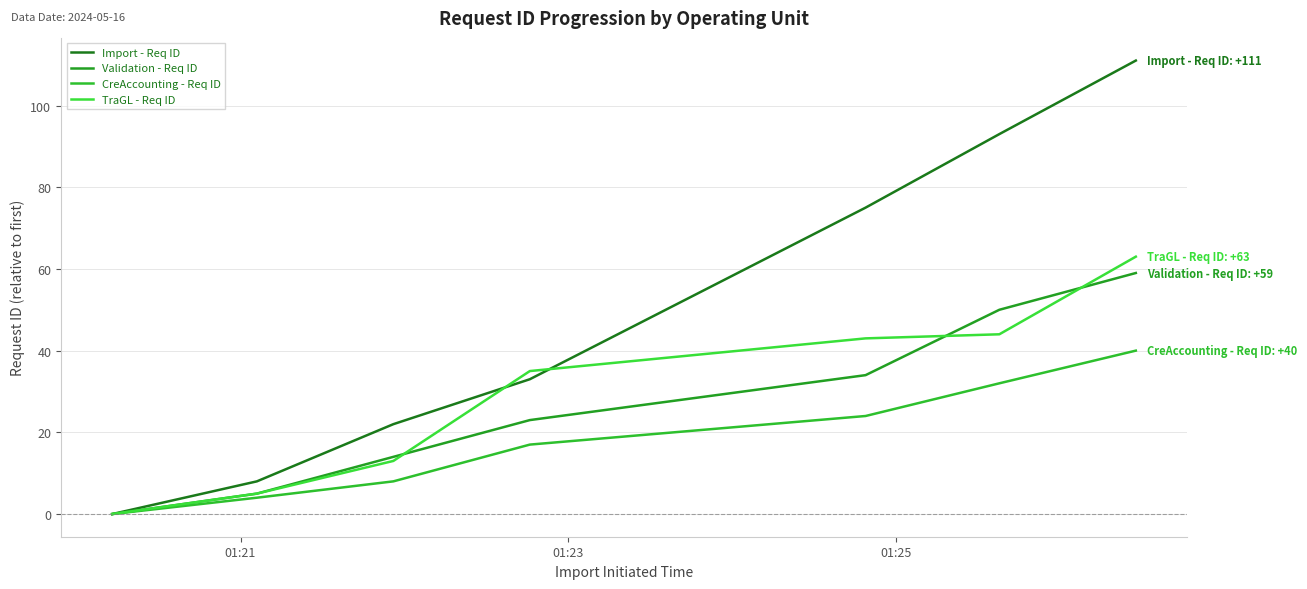

What is the value of the Validation - Req ID point at the 3rd from the left?

14